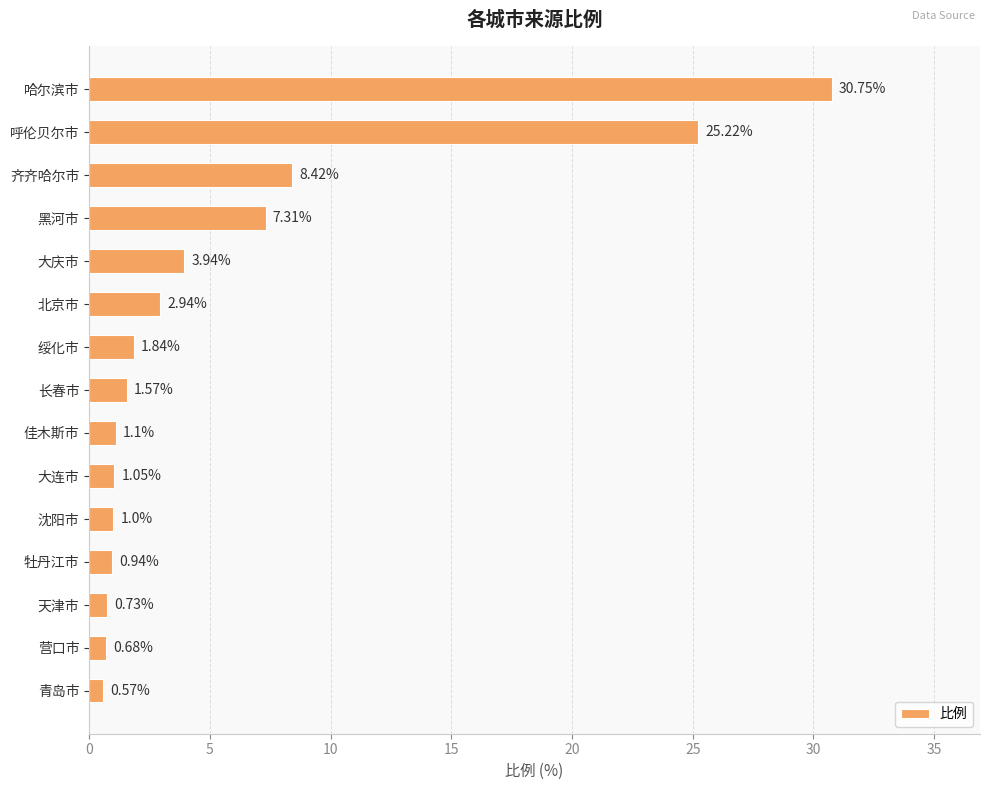

Which label corresponds to the smallest value in the chart?

青岛市